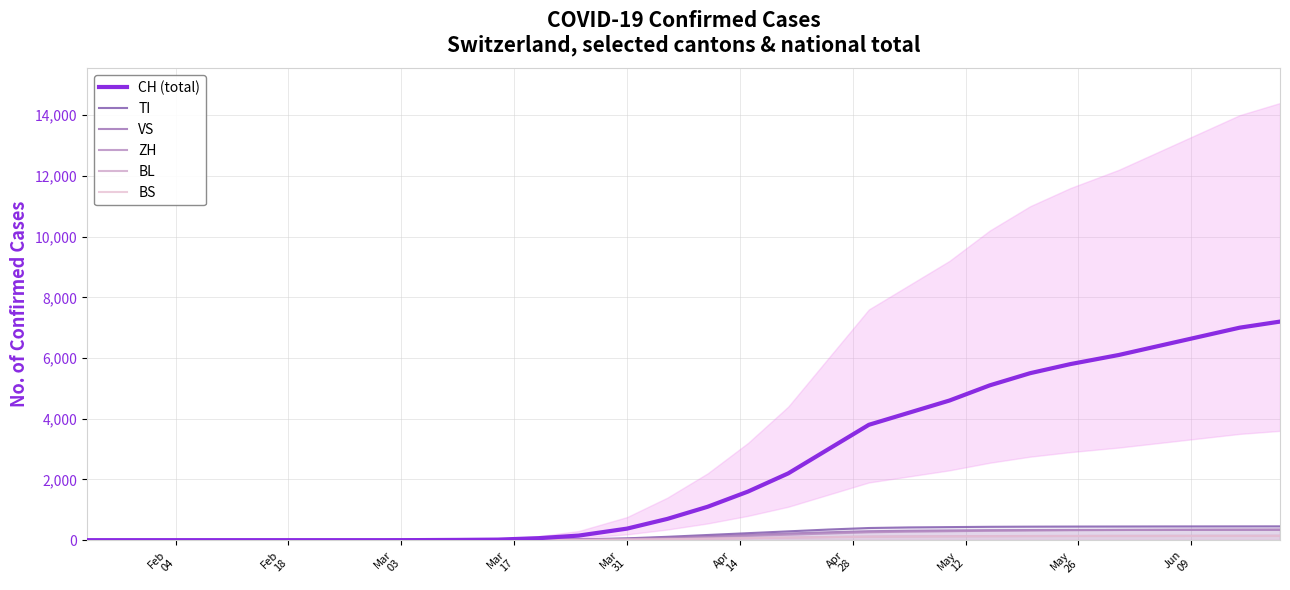

The value of BS at 20 is 31. True or false?

False